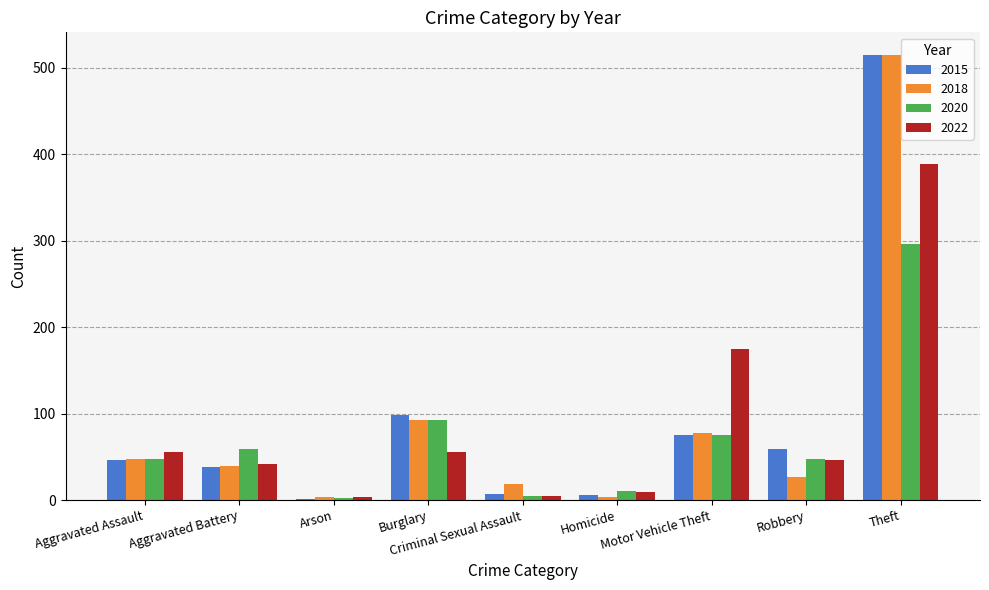

How many groups of bars are there?

9